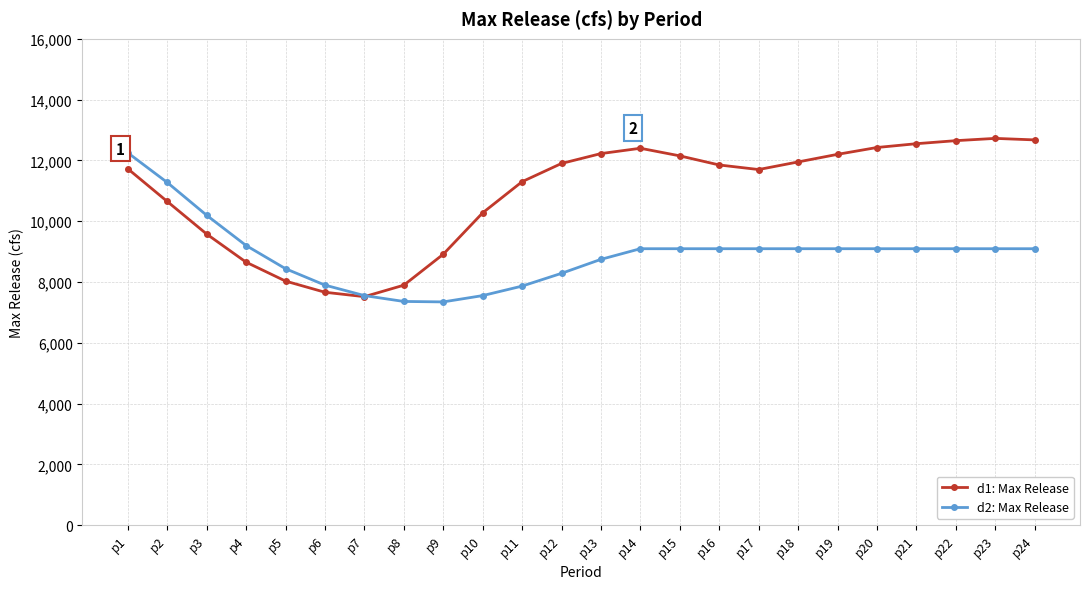

What is the smallest value displayed?

7345.0